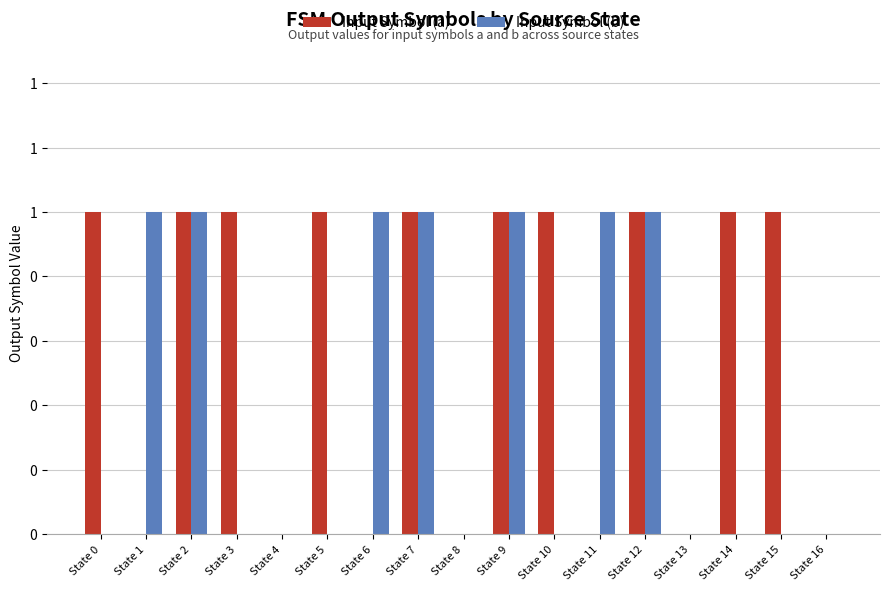

Does the chart contain stacked bars?

No